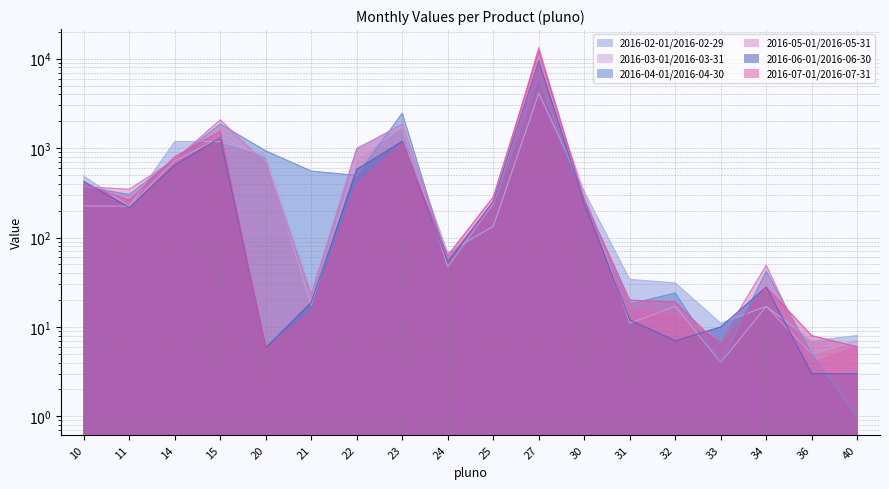

What is the value of the 2016-04-01/2016-04-30 point at the 15th from the left?

4.0